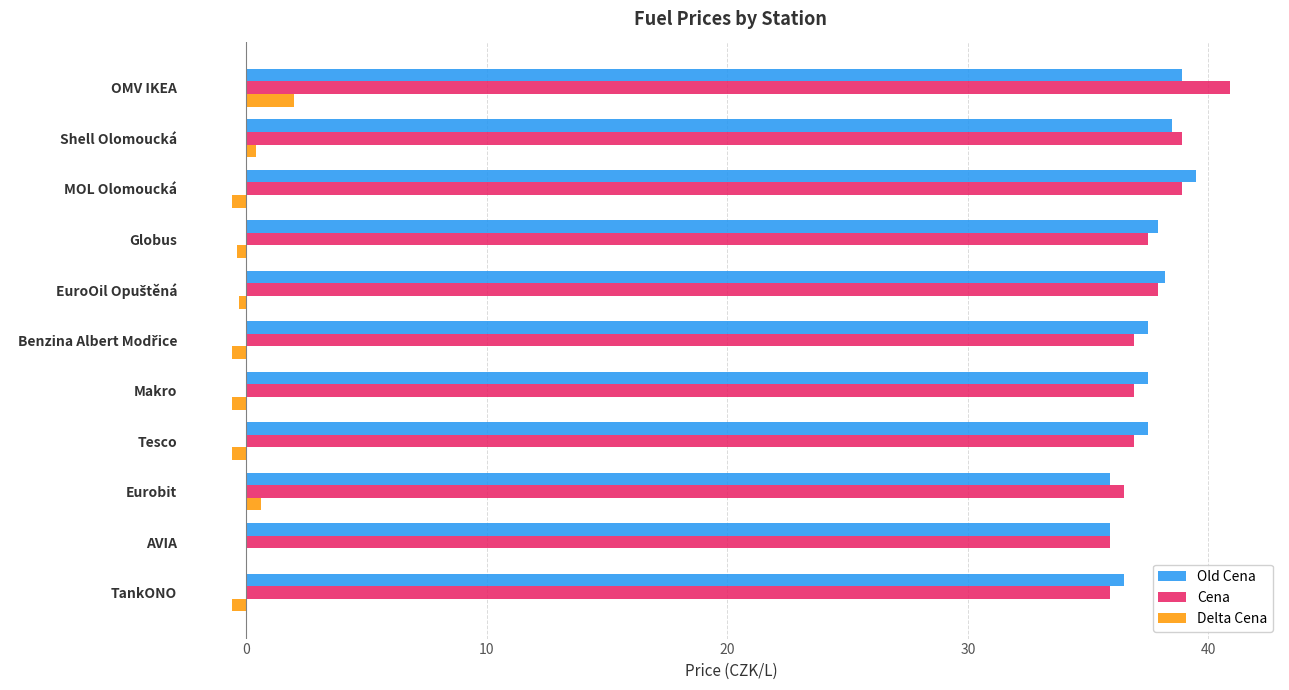

What is the greatest value displayed?

40.9